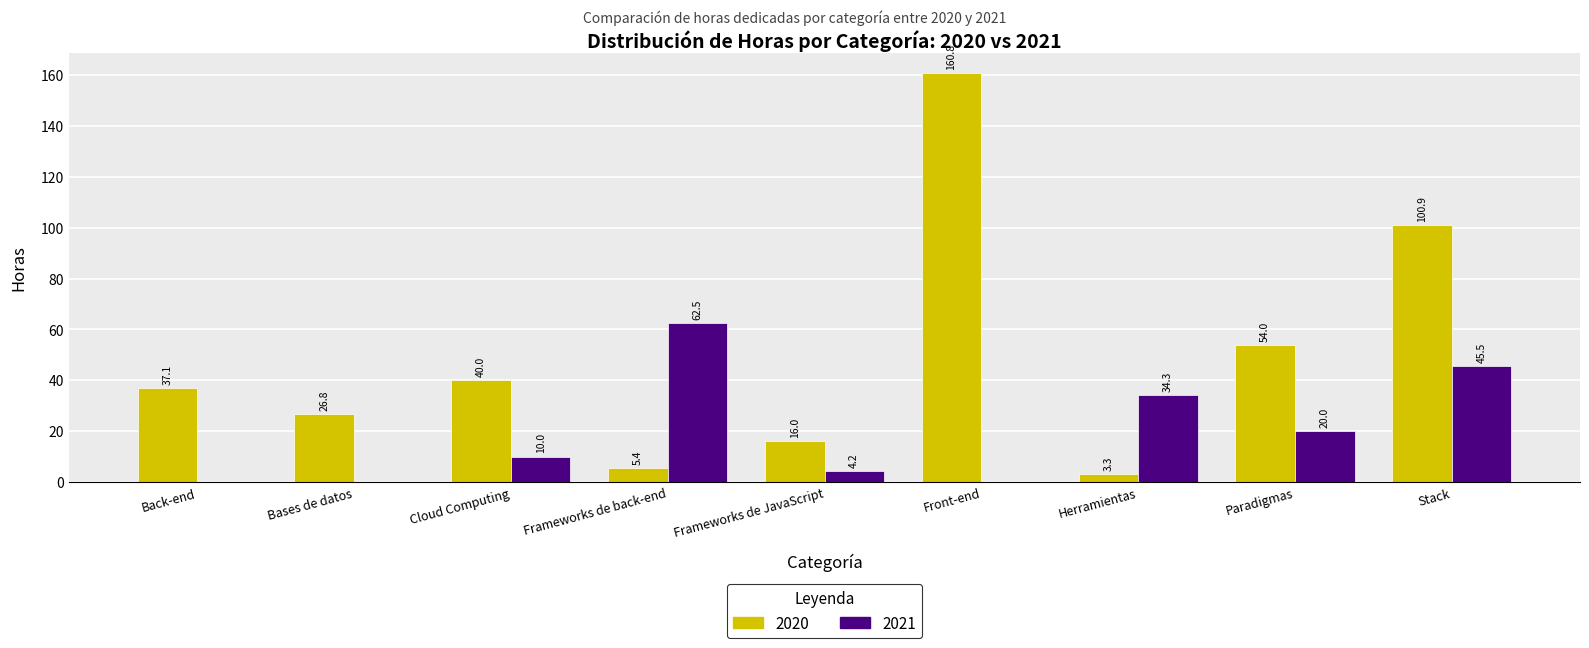

What are all the series names shown in the legend?

2020, 2021